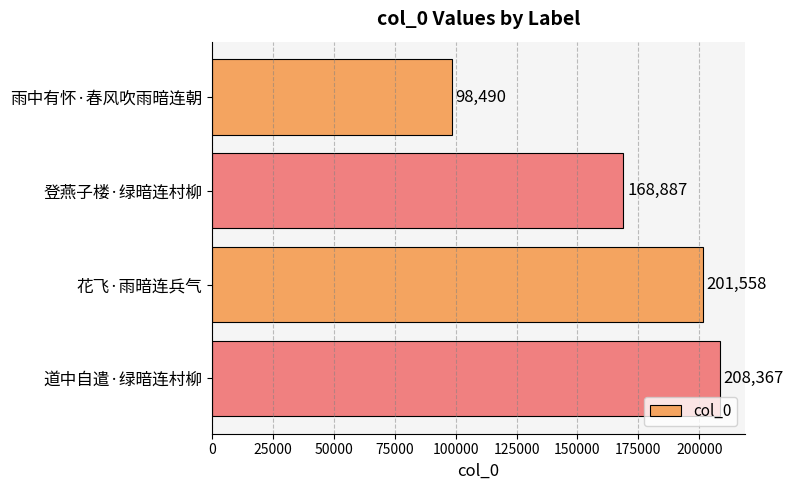

The chart shows a value of 168887 at 登燕子楼·绿暗连村柳. True or false?

True